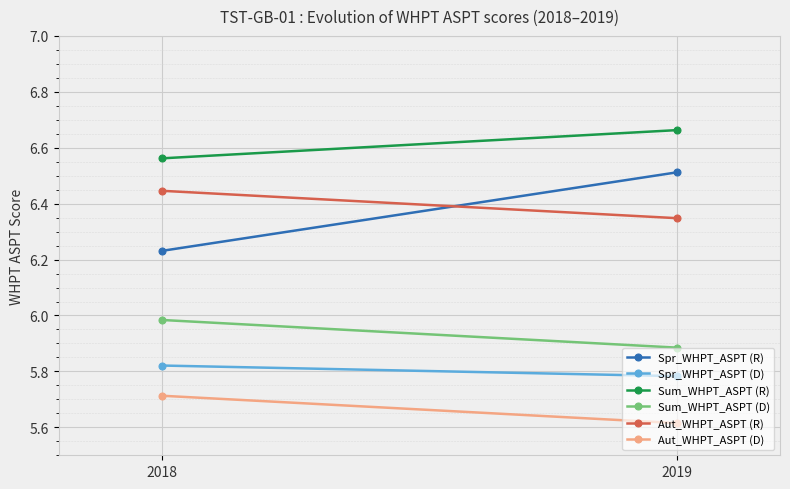

Rank the categories by Aut_WHPT_ASPT (D) value from lowest to highest.

2019, 2018